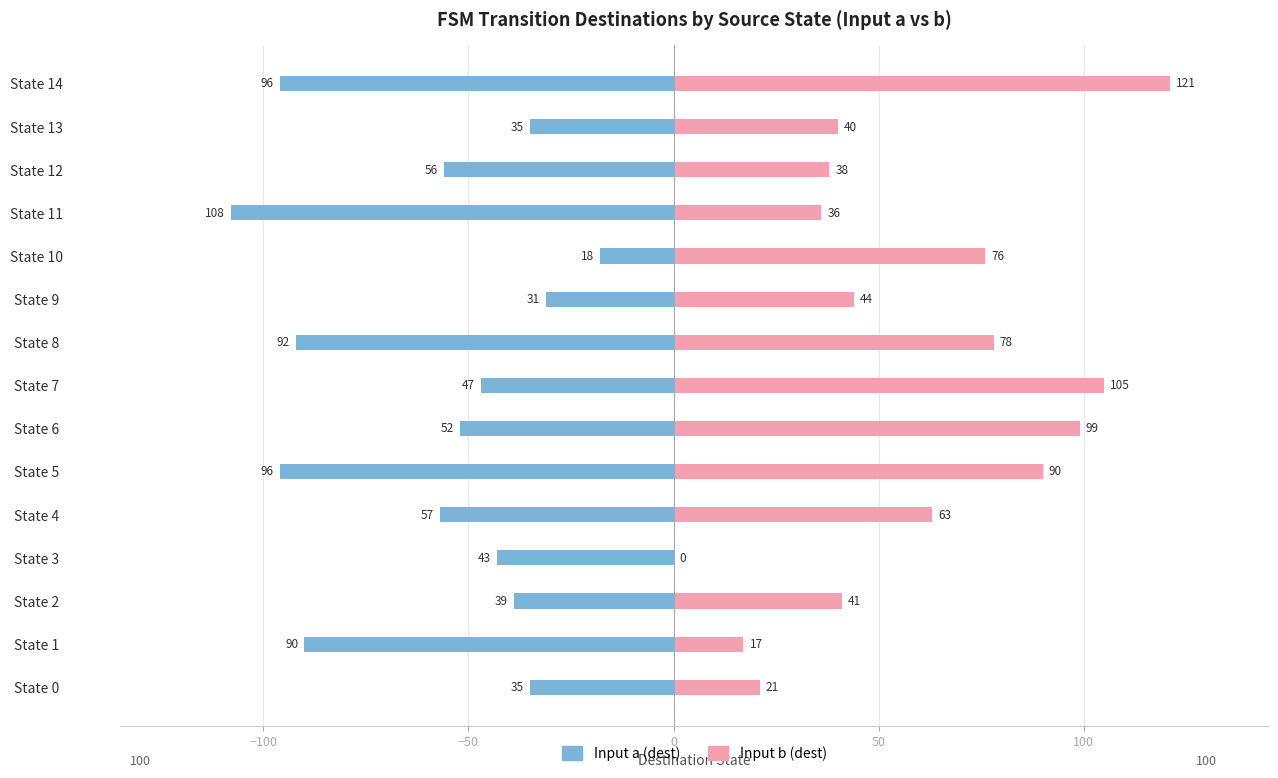

What are all the series names shown in the legend?

Input a (dest), Input b (dest)